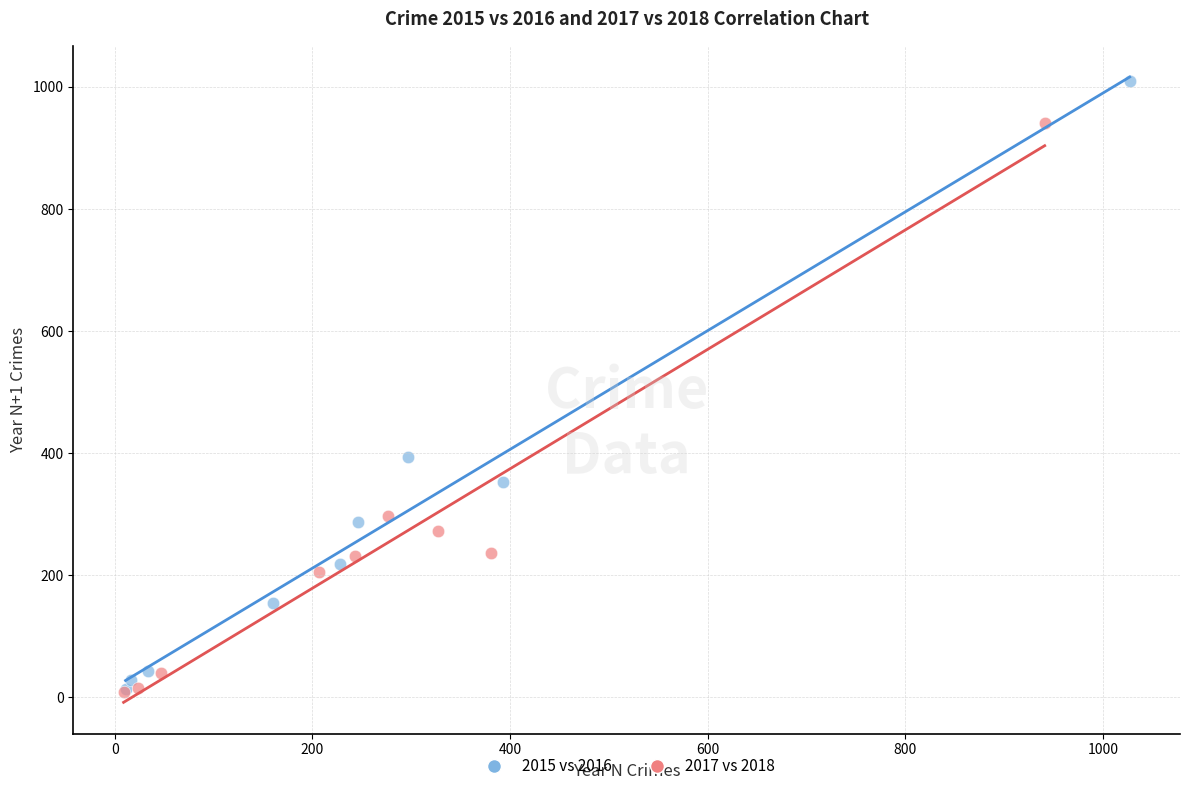

Which series reaches the maximum Y coordinate?

2015 vs 2016